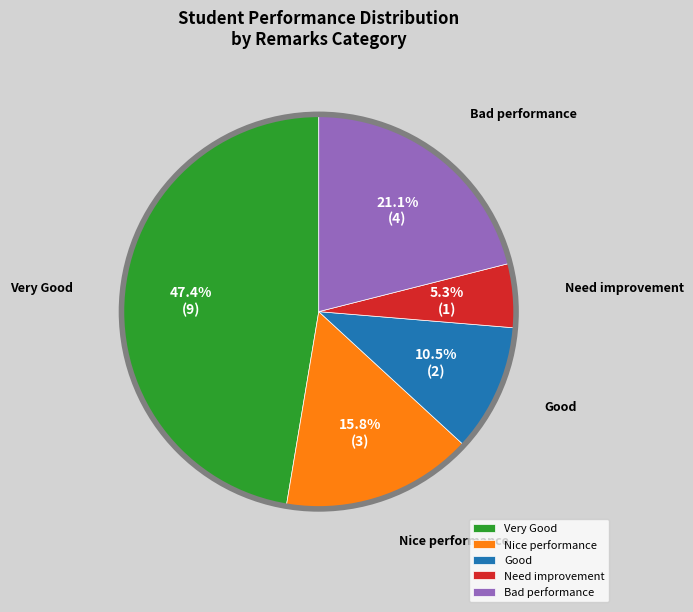

Rank the categories by value from highest to lowest.

Very Good, Bad performance, Nice performance, Good, Need improvement